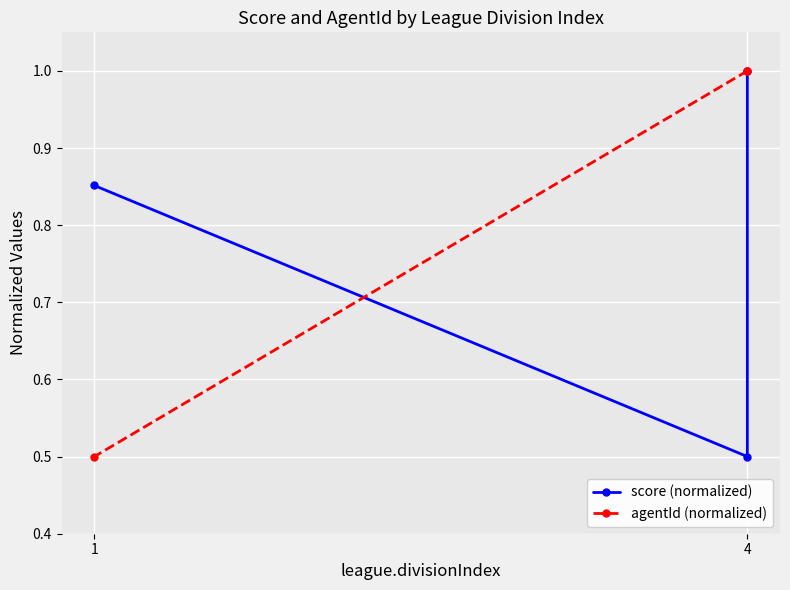

Rank the series at 4 from lowest to highest value.

score (normalized), agentId (normalized)